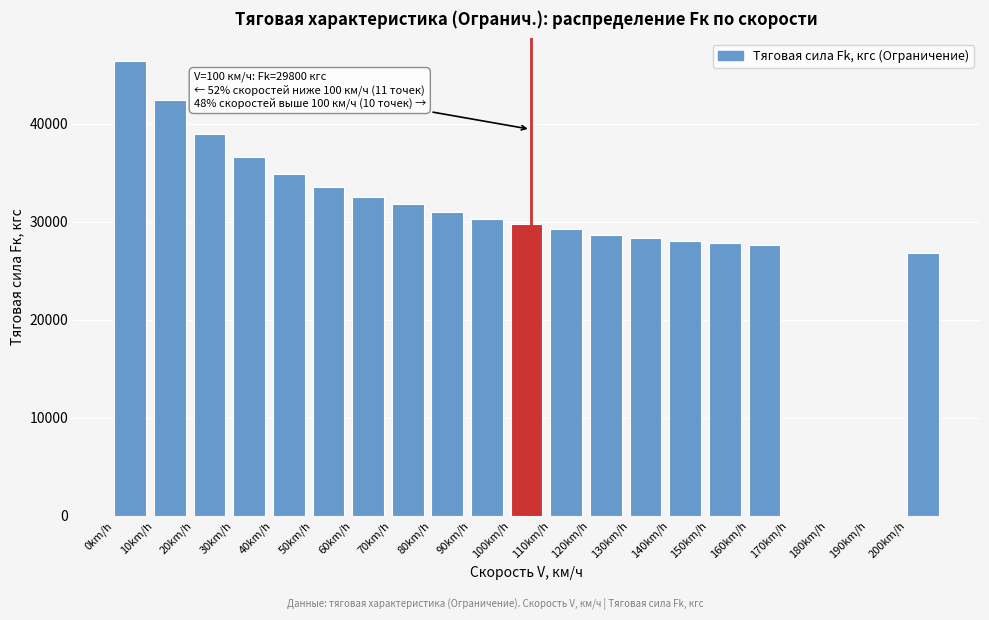

Reading left to right, extract all data points from this chart.

0km/h=46400.0	10km/h=42400.0	20km/h=39000.0	30km/h=36600.0	40km/h=34900.0	50km/h=33600.0	60km/h=32566.7	70km/h=31800.0	80km/h=31000.0	90km/h=30300.0	100km/h=29800.0	110km/h=29300.0	120km/h=28700.0	130km/h=28300.0	140km/h=28050.0	150km/h=27800.0	160km/h=27600.0	170km/h=0.0	180km/h=0.0	190km/h=0.0	200km/h=26800.0